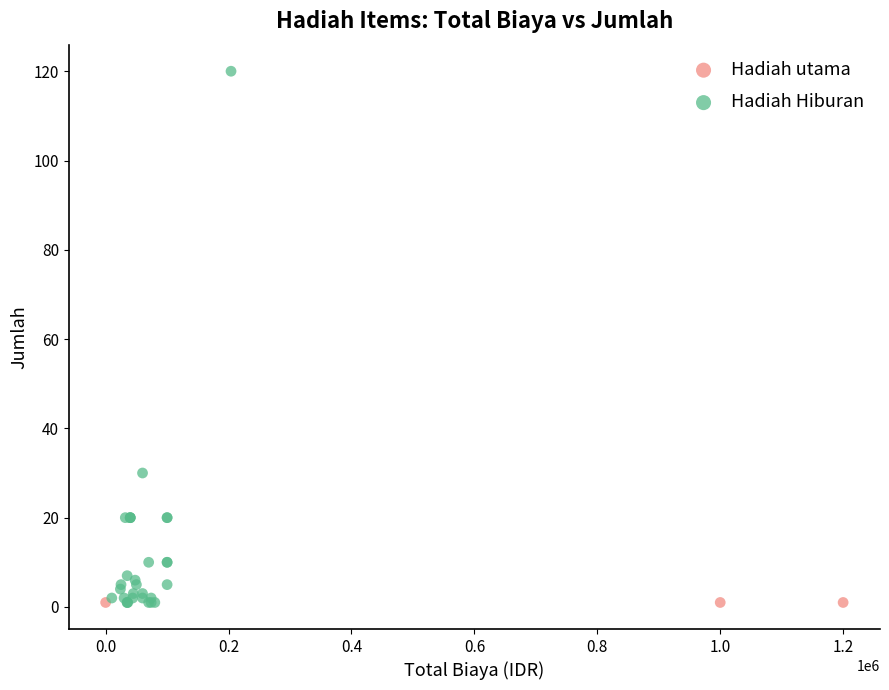

Which series contains the highest Y value?

Hadiah Hiburan